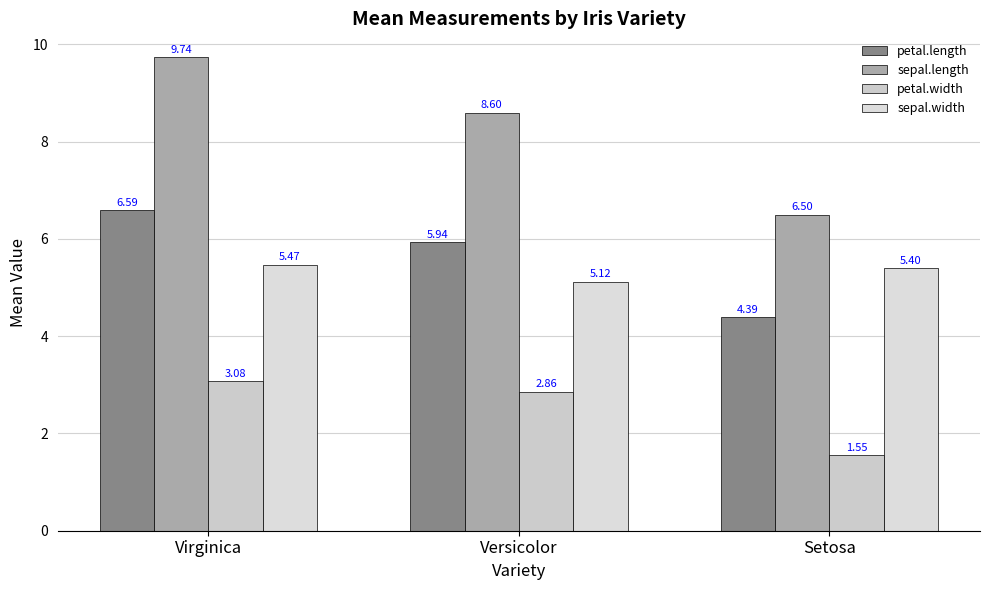

List the labels in order of petal.length value, largest first.

Virginica, Versicolor, Setosa